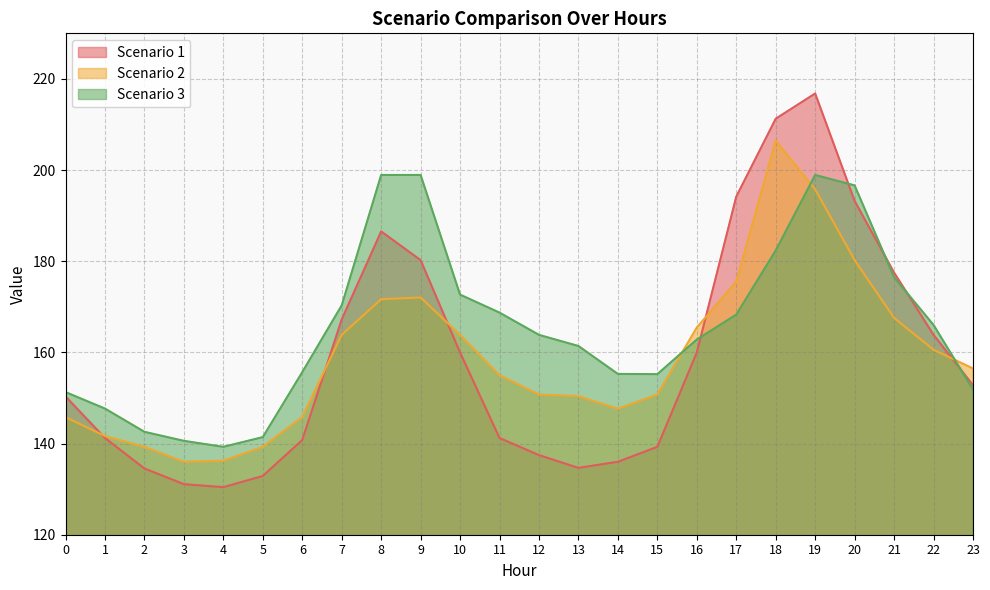

Which series ends up on top after the final intersection of Scenario 1 and Scenario 2?

Scenario 2